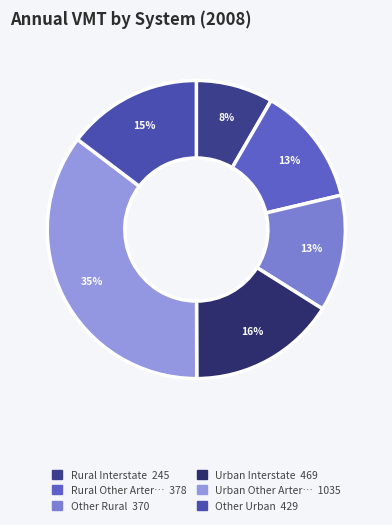

How many segments does this pie chart have?

6